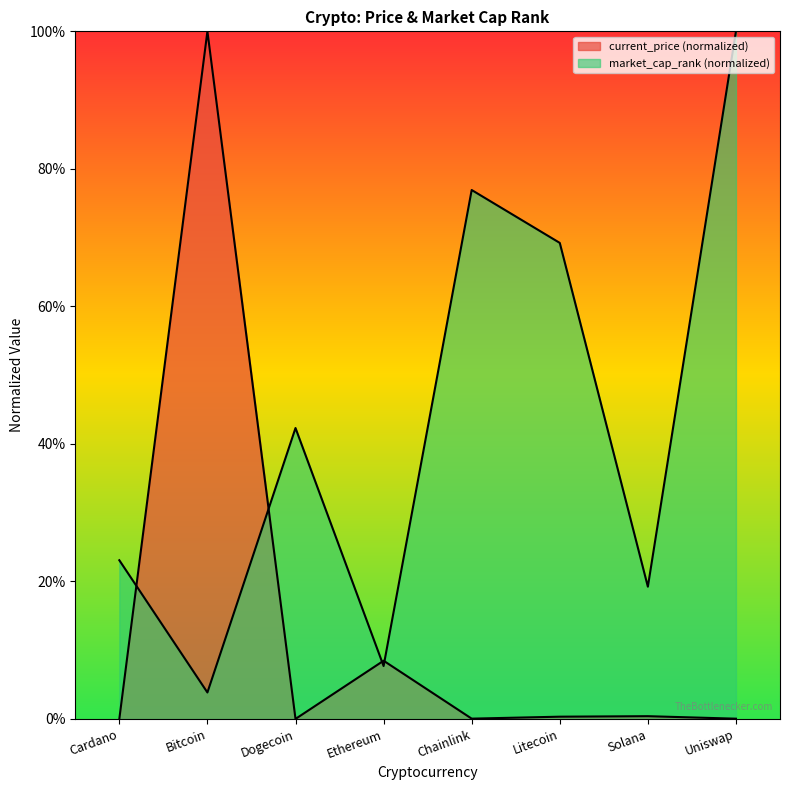

What is the difference between the market_cap_rank values at Litecoin and Chainlink?

0.1